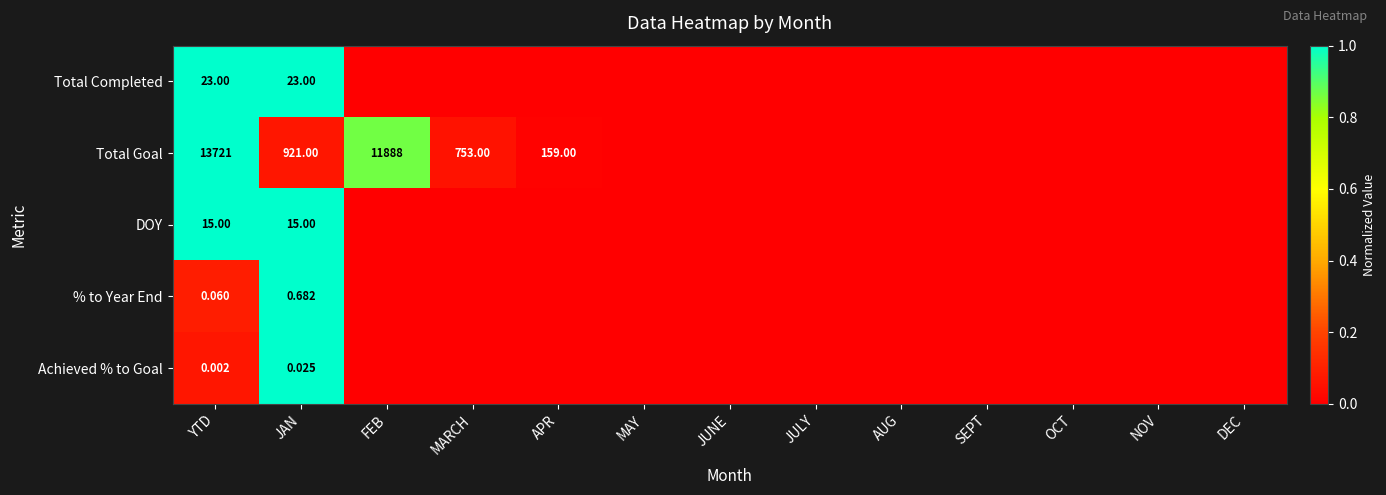

Is it true that DOY equals -0.6 at JULY?

False